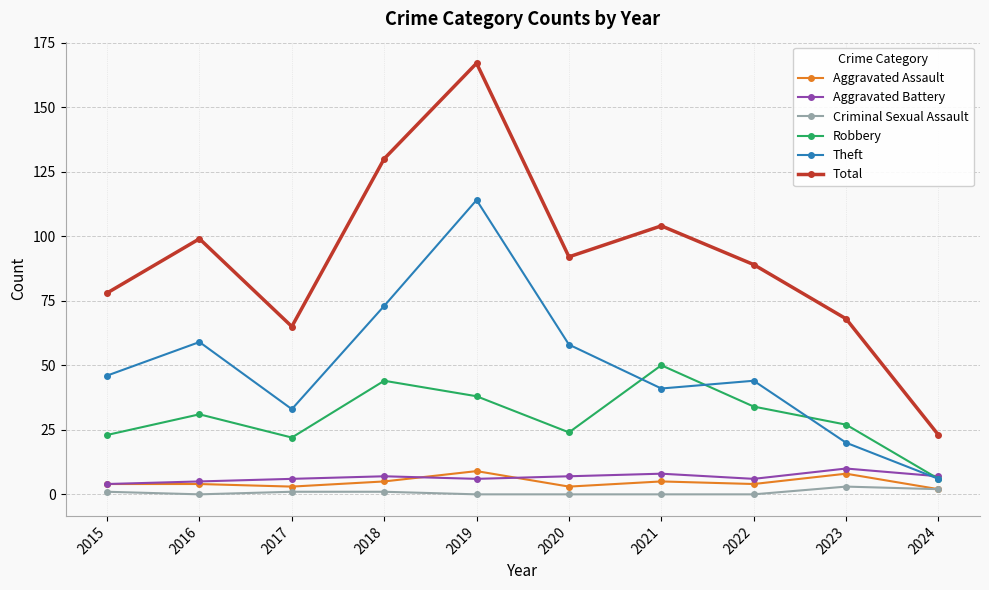

True or false: Robbery has a value of 27 at 2023.

True